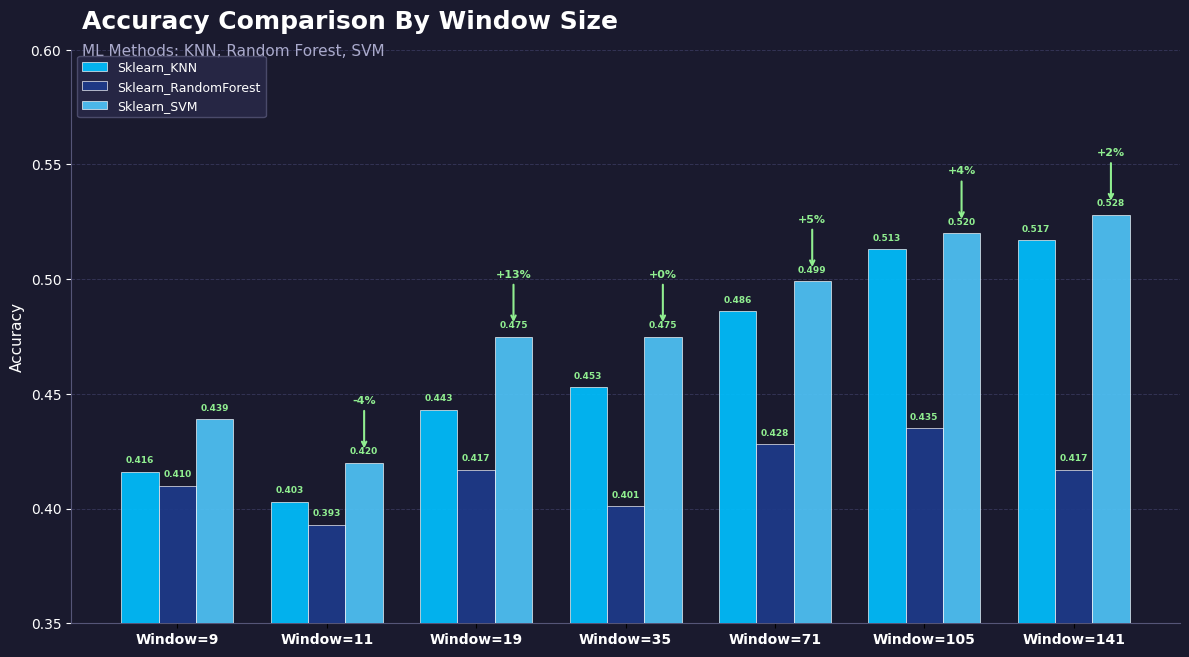

Between Window=71 and Window=105, which series saw the biggest shift?

Sklearn_KNN